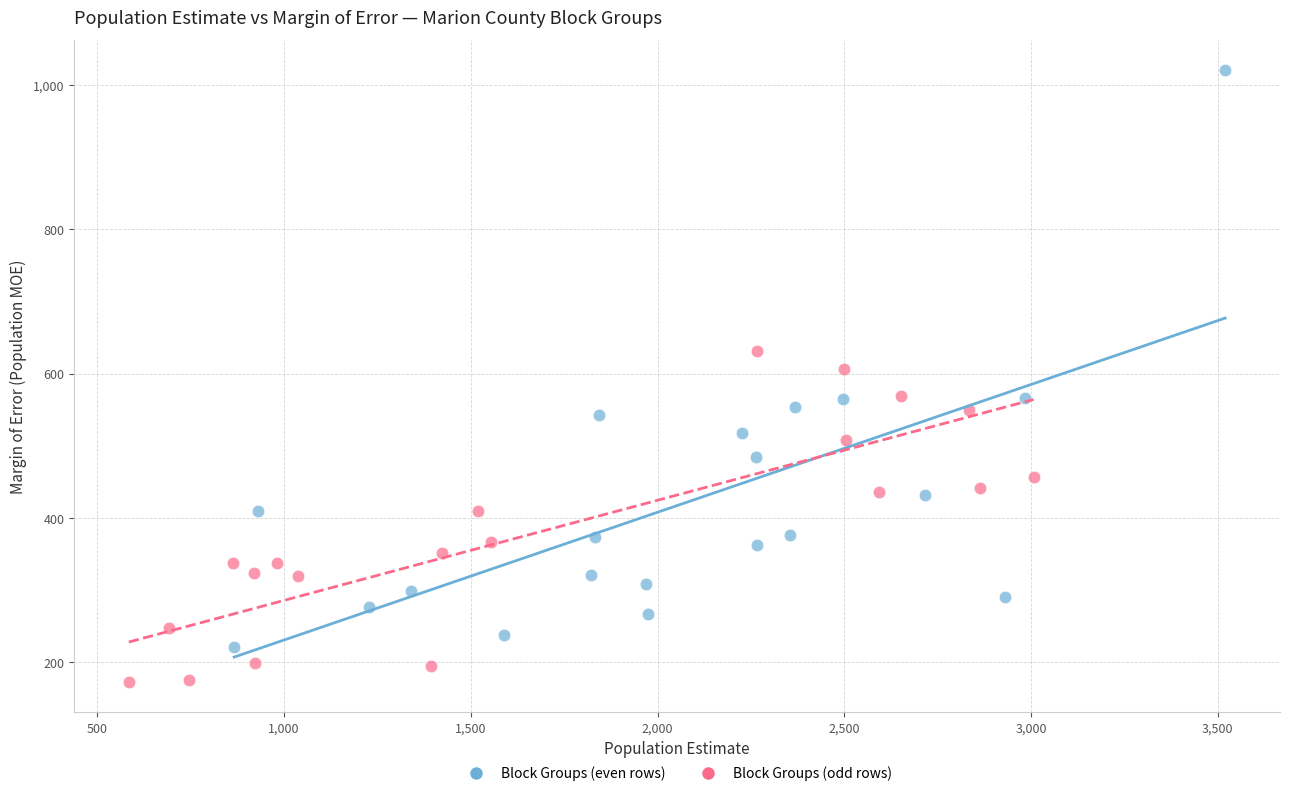

Which series contains the lowest Y value?

Block Groups (odd rows)